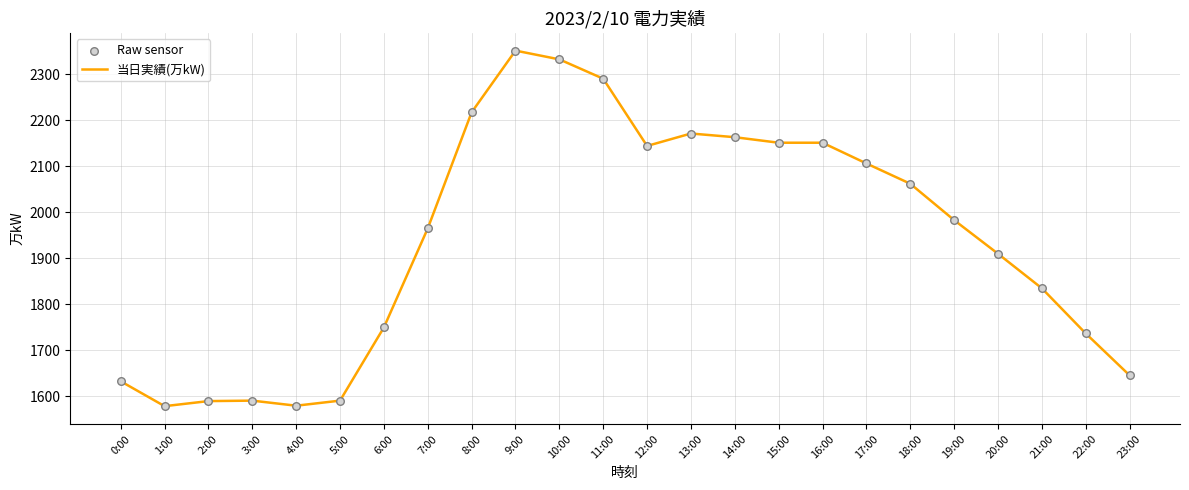

What is the difference between the maximum and minimum values?

772